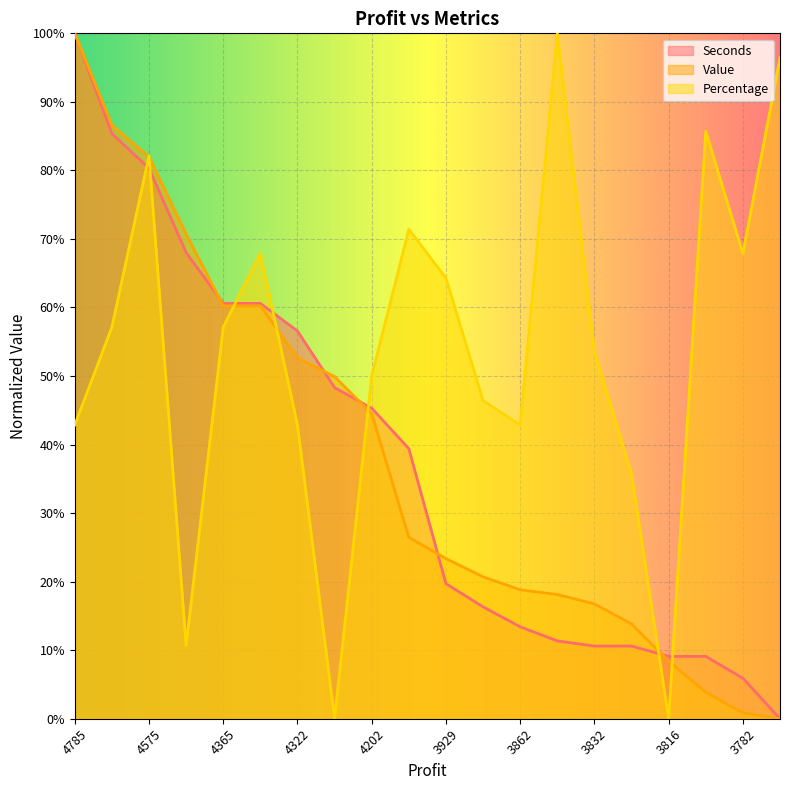

Where do Seconds and Value first cross each other?

4444 and 4365